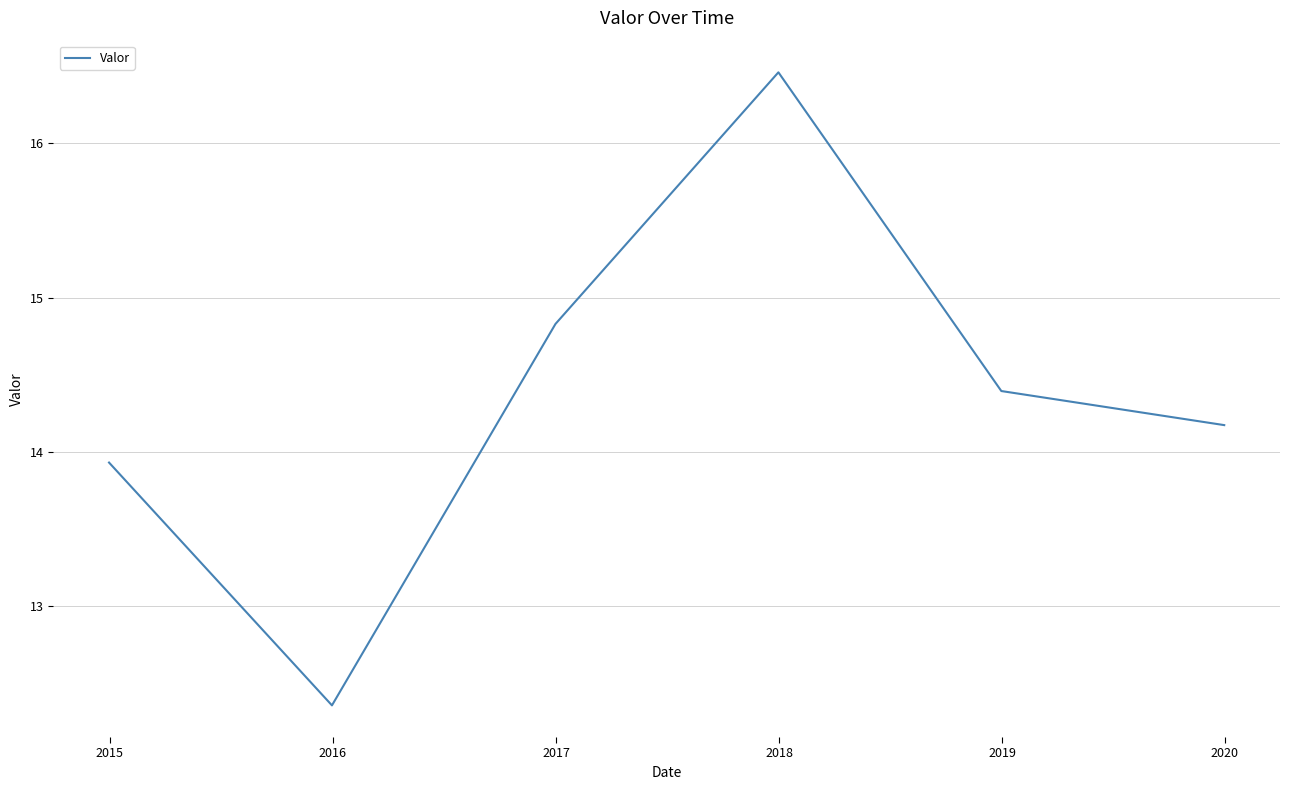

True or false: the data has more than 0 interior local peaks.

True